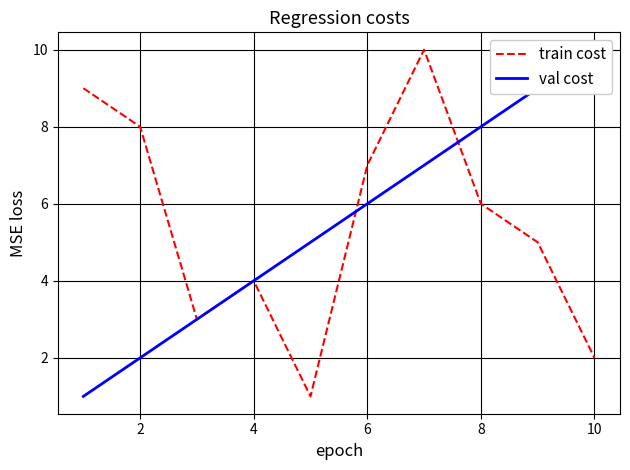

What is the maximum value for train cost?

10